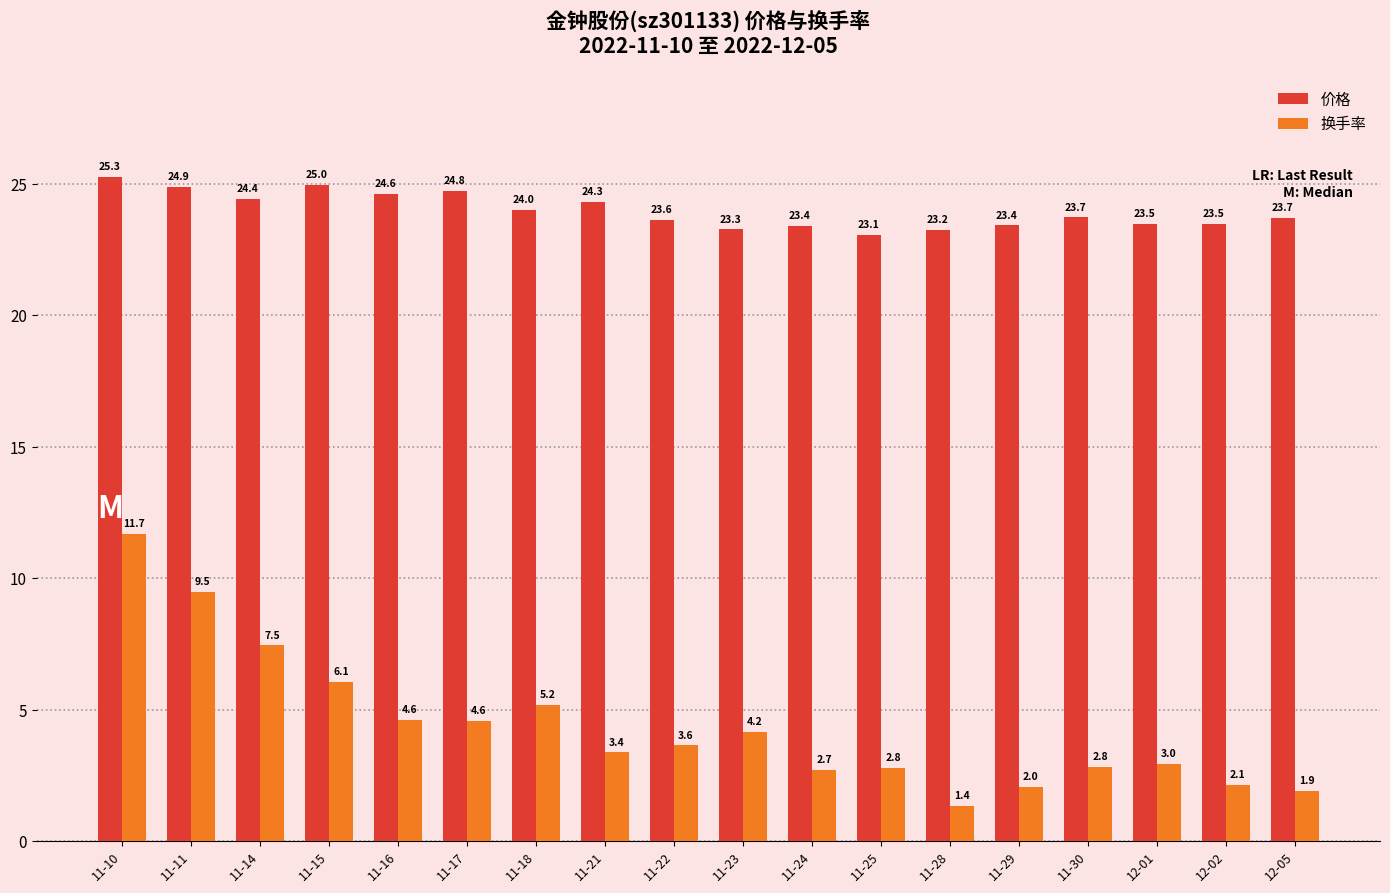

What is the smallest value displayed?

1.4